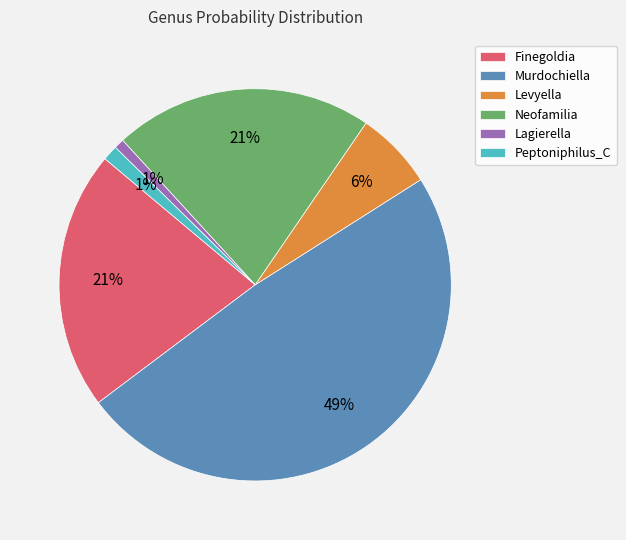

To the nearest percent, what percentage of the pie is Murdochiella?

49%